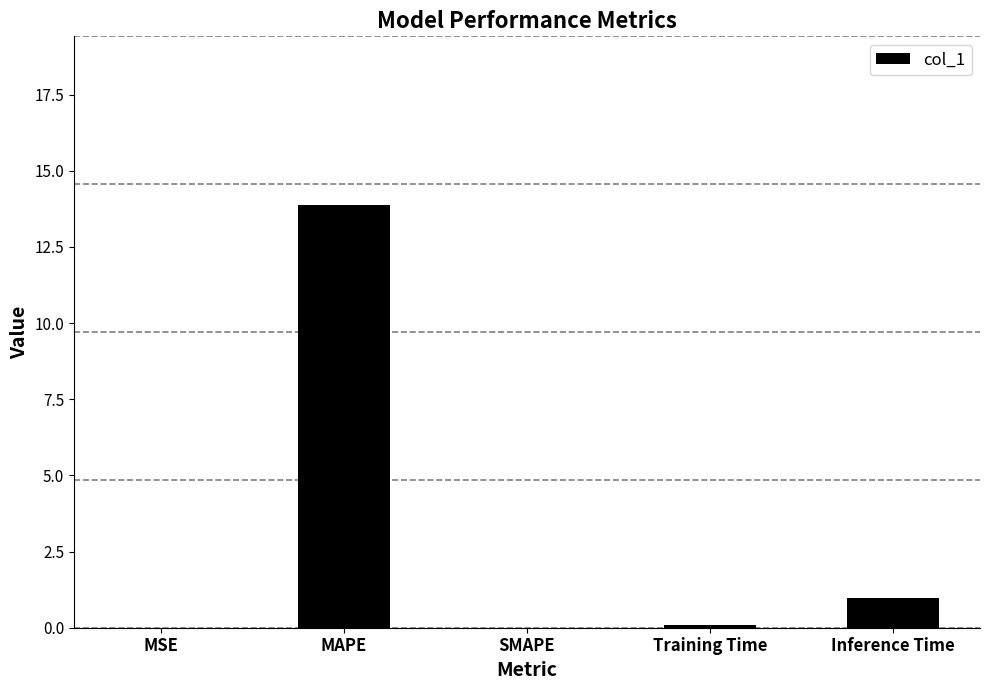

How many data points does each series have?

5